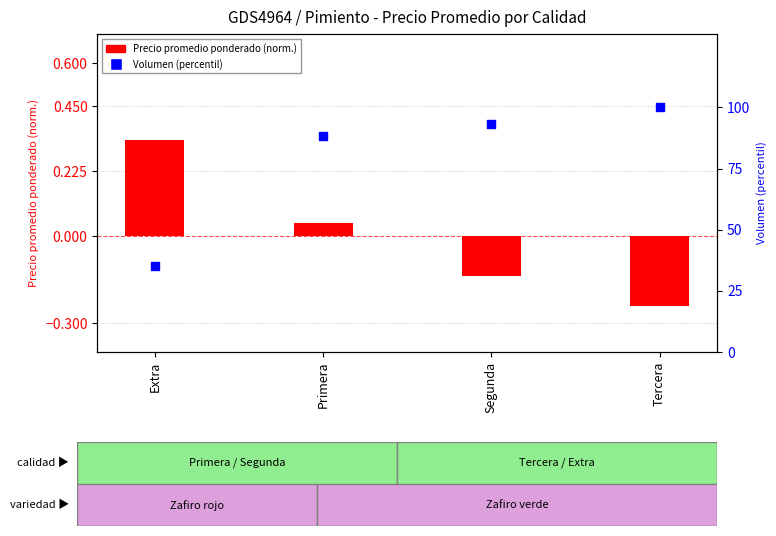

What are all the series names shown in the legend?

Precio promedio ponderado, Volumen (percentil)